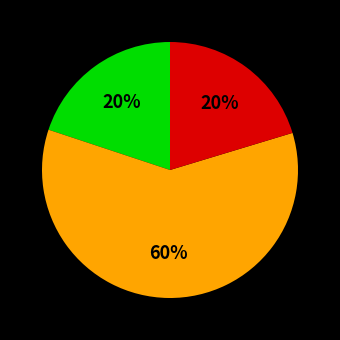

To the nearest percent, what is the average slice percentage?

33%